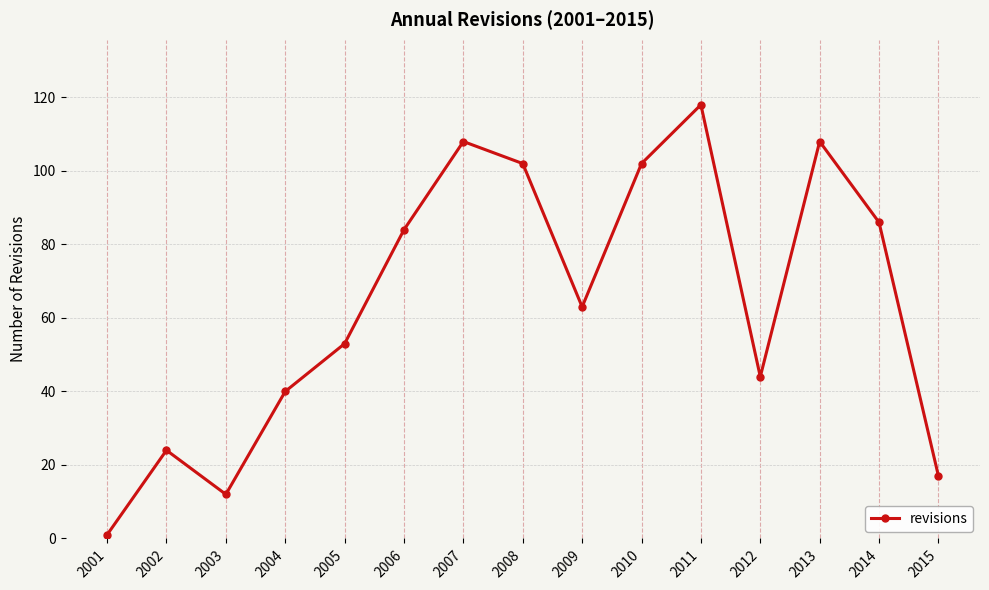

Reading right to left, list all the values displayed in this chart.

17	86	108	44	118	102	63	102	108	84	53	40	12	24	1